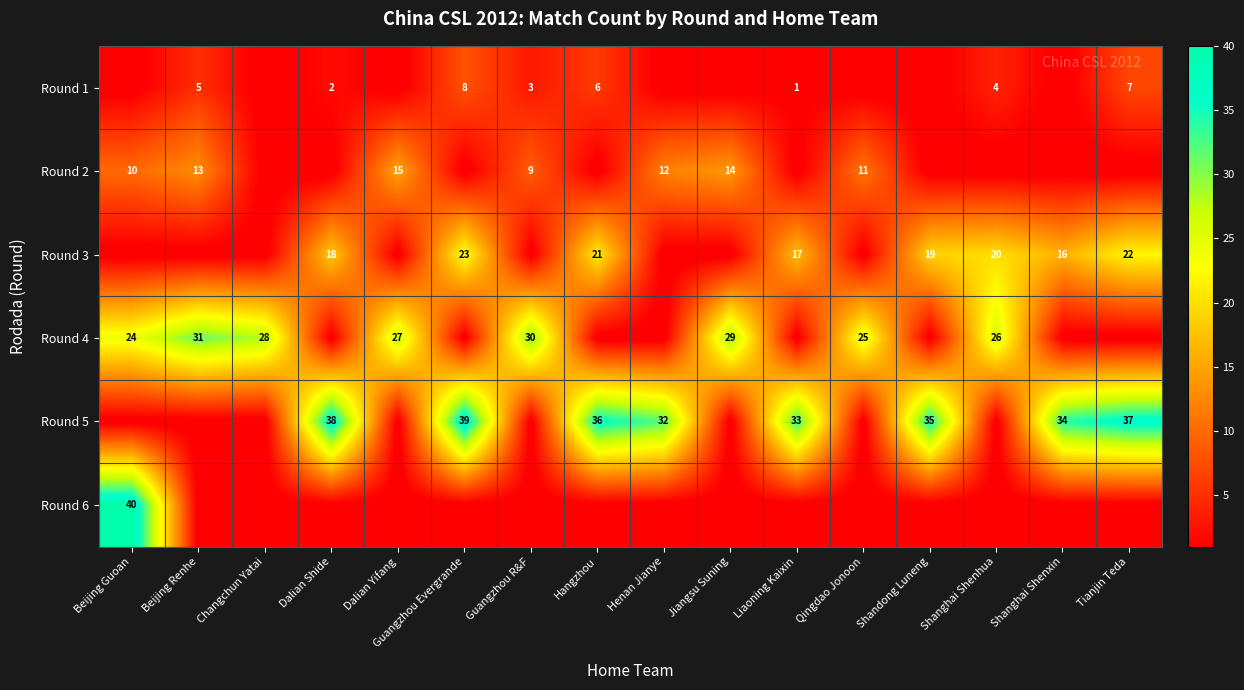

What is the difference between the second highest and minimum values in the row_1 series?

14